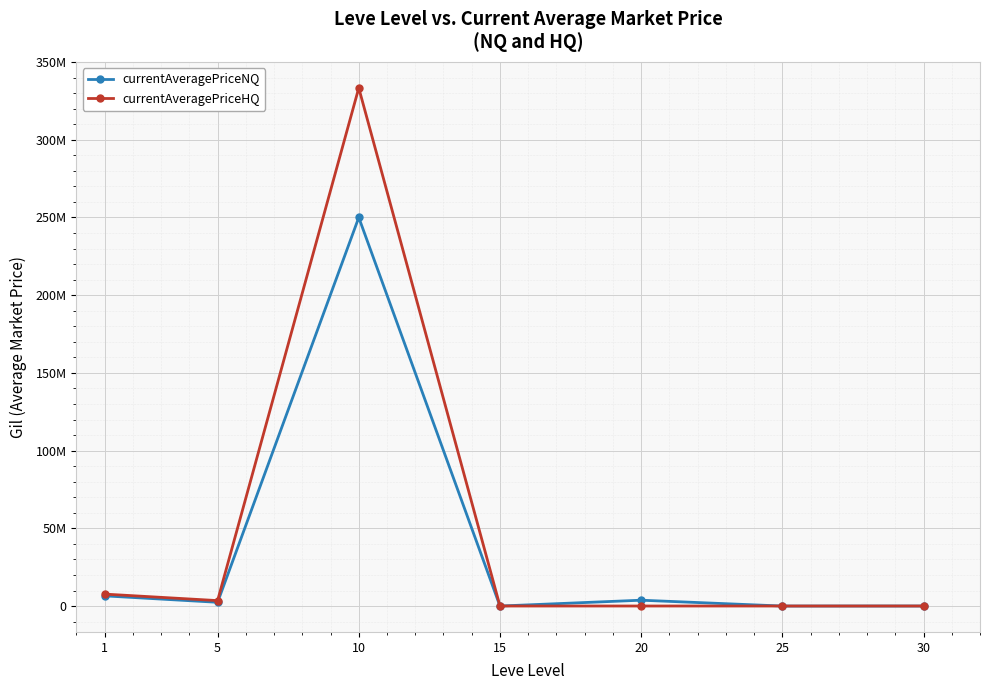

What is the sum of all currentAveragePriceNQ values?

262830273.2